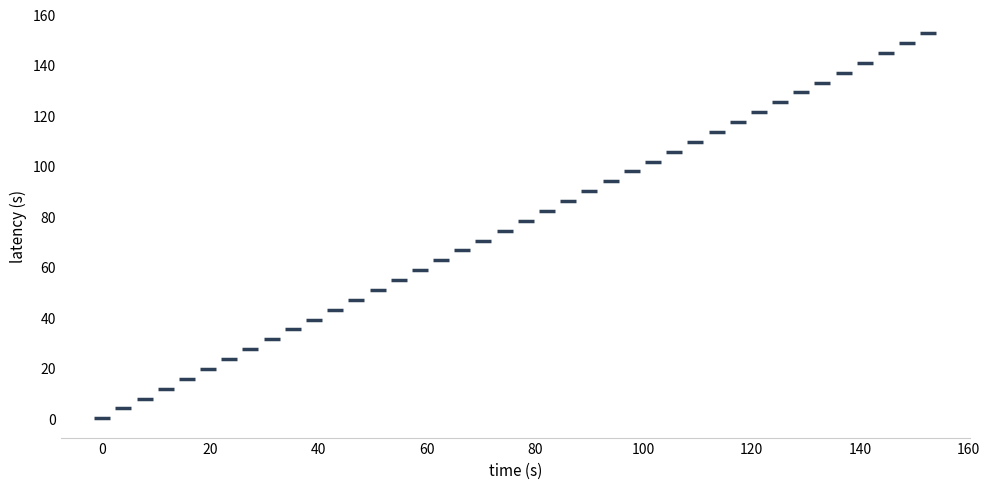

What is the range of Y values (max minus min)?

152.6